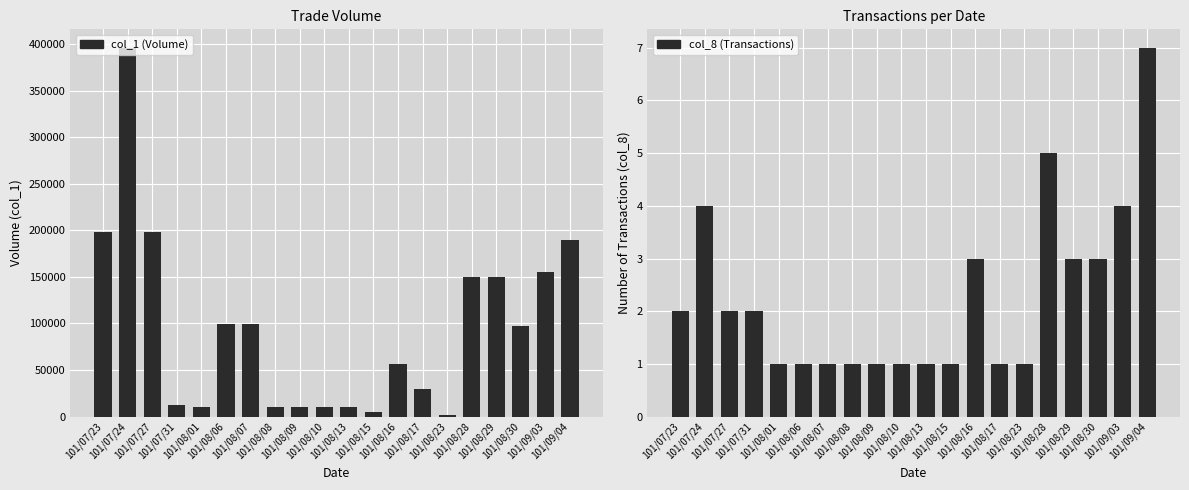

Which series has the widest spread of values?

col_1